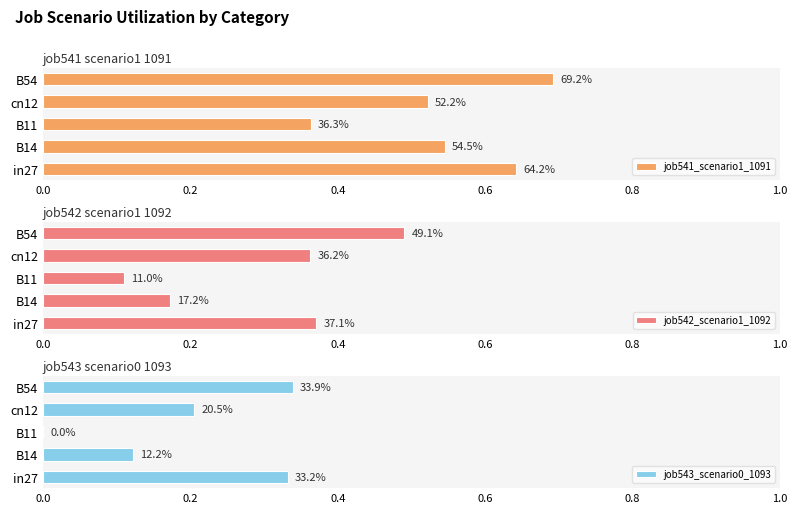

Reading left to right, extract all data points from this chart.

job541_scenario1_1091: 0.6	0.5	0.4	0.5	0.7
job542_scenario1_1092: 0.4	0.2	0.1	0.4	0.5
job543_scenario0_1093: 0.3	0.1	0.0	0.2	0.3